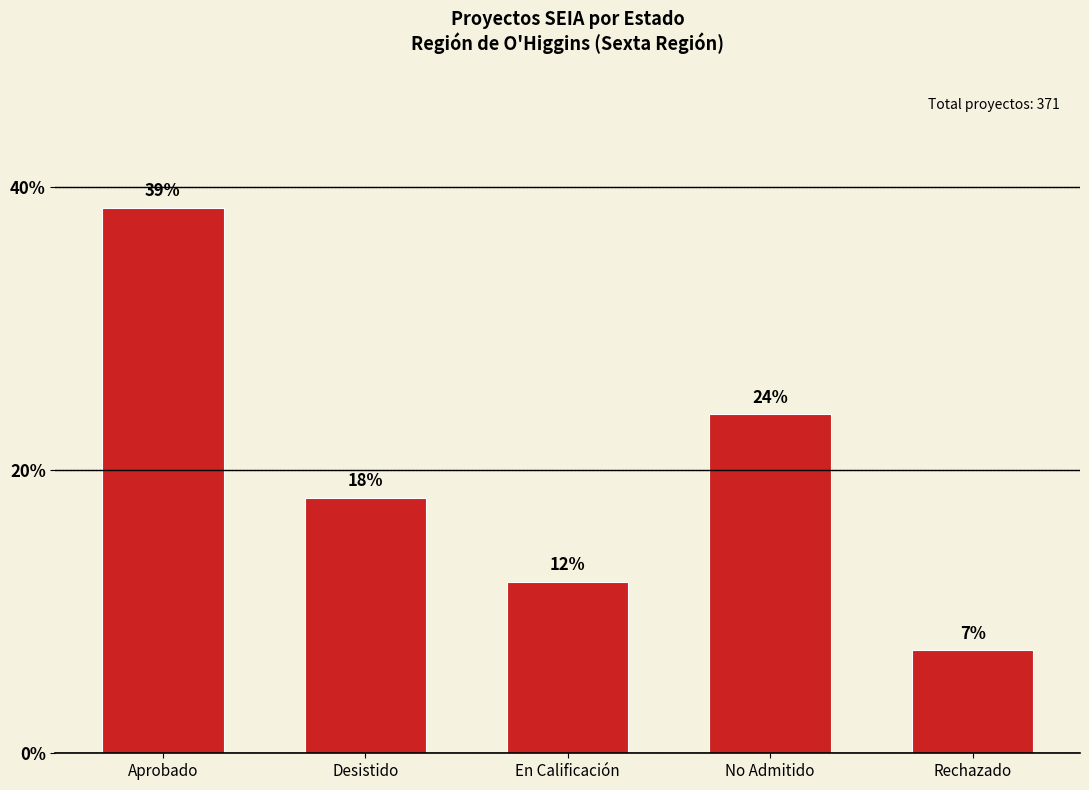

The chart shows a value of 6.0 at Desistido. True or false?

False